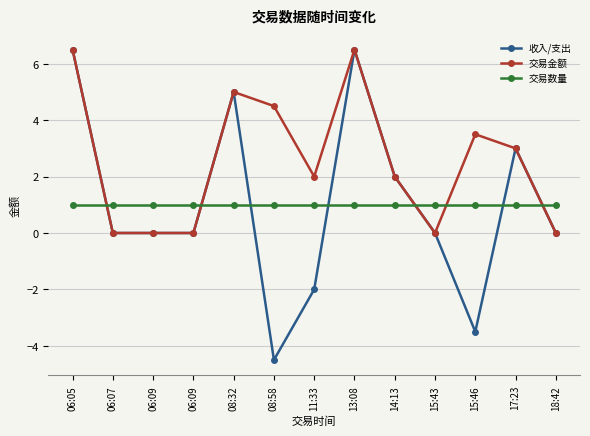

Rank the series at 14:13 from highest to lowest value.

收入/支出, 交易金额, 交易数量